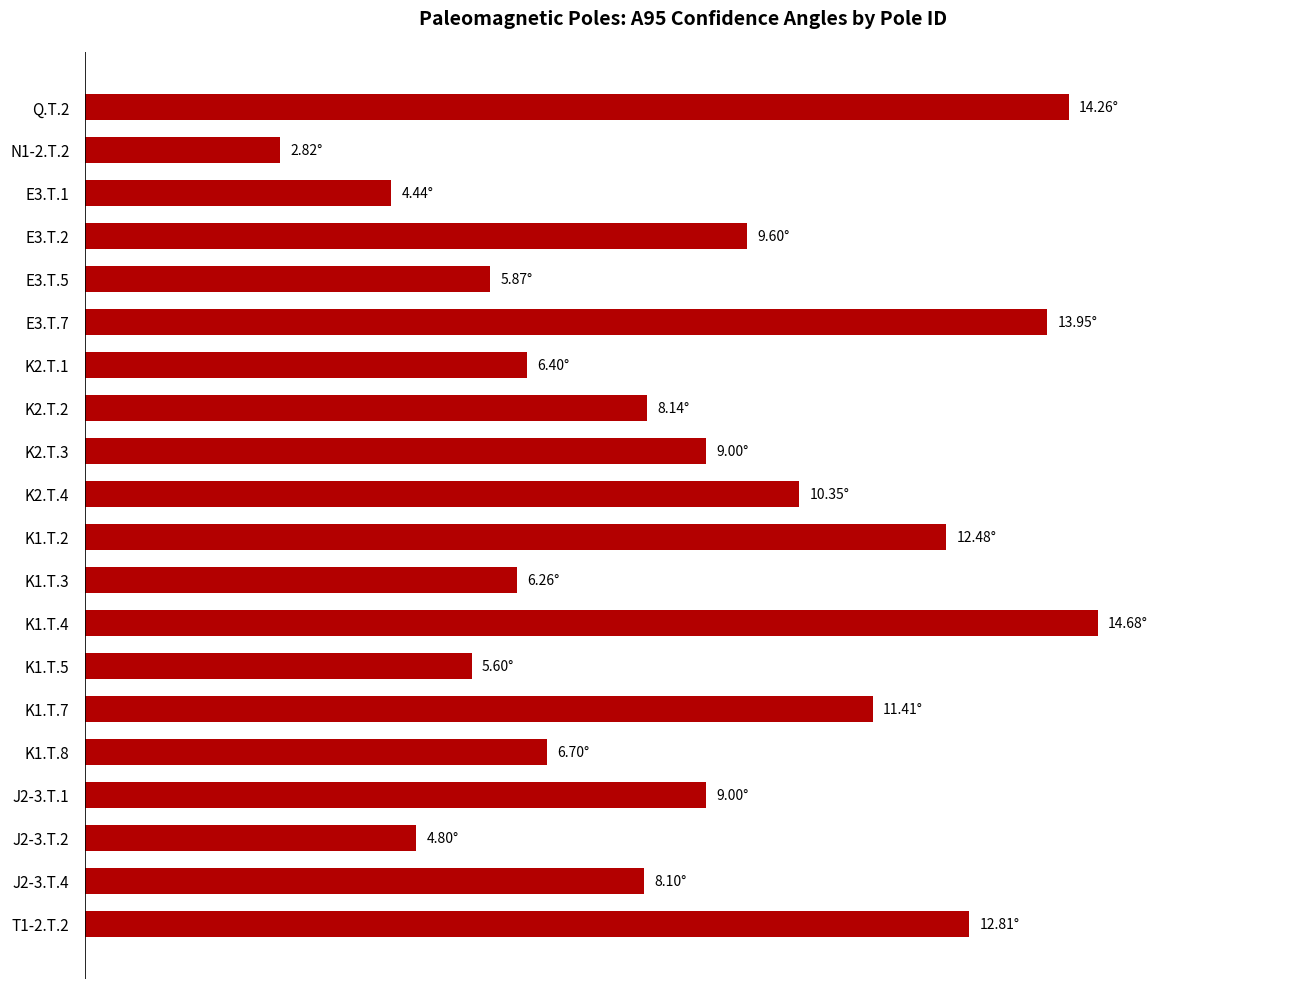

Does the chart contain any negative values?

No